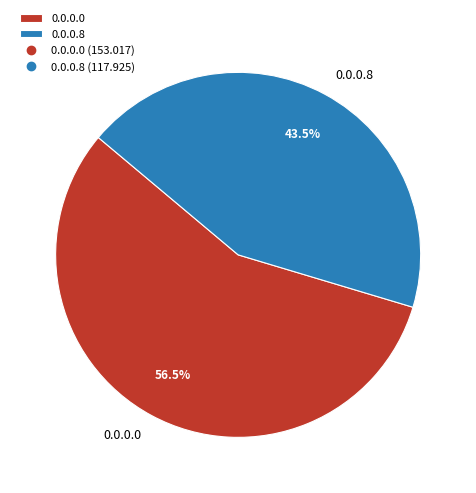

Is it true that 0.0.0.8 is 49% of the pie?

False